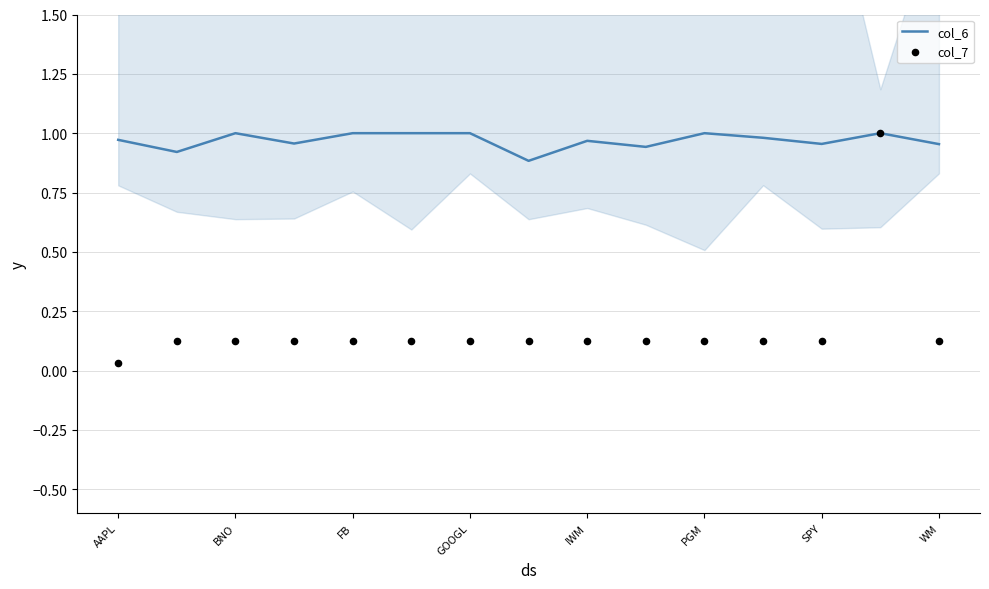

At how many categories does at least one series exceed 0?

15